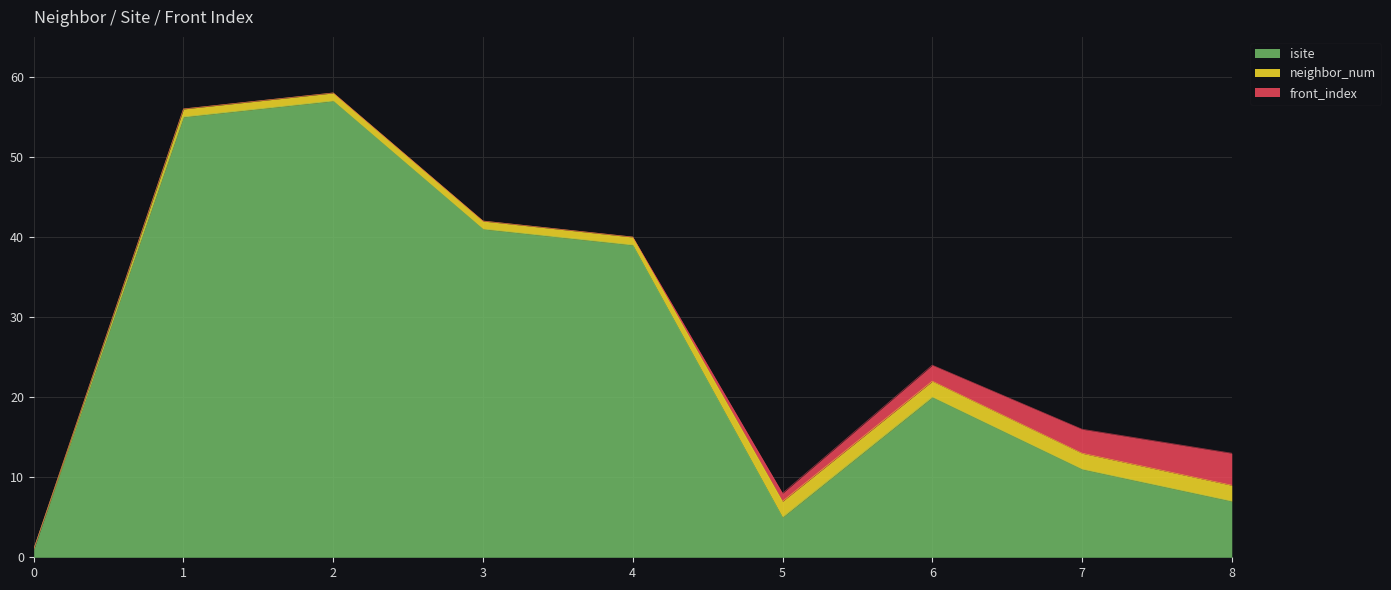

List the labels in order of front_index value, largest first.

8, 7, 6, 5, 0, 1, 2, 3, 4